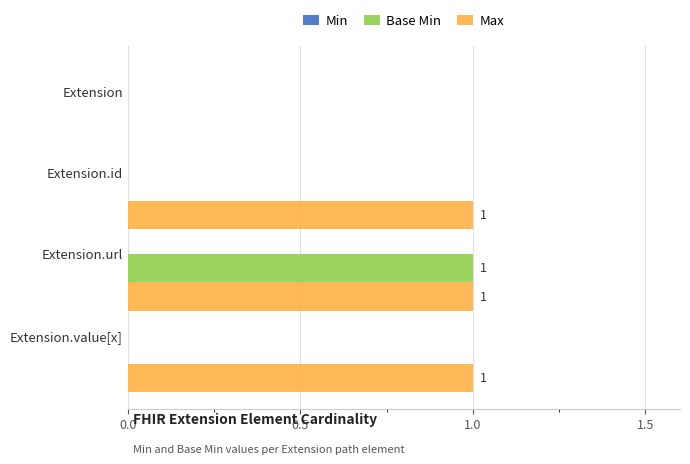

How many Max values are between 1 and 2?

3